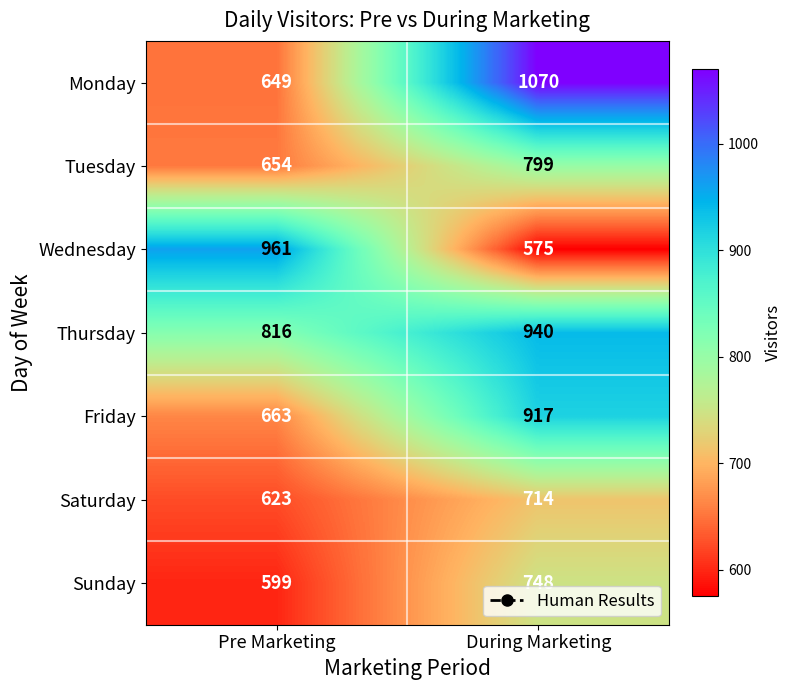

What is the sum of all Tuesday values?

1453